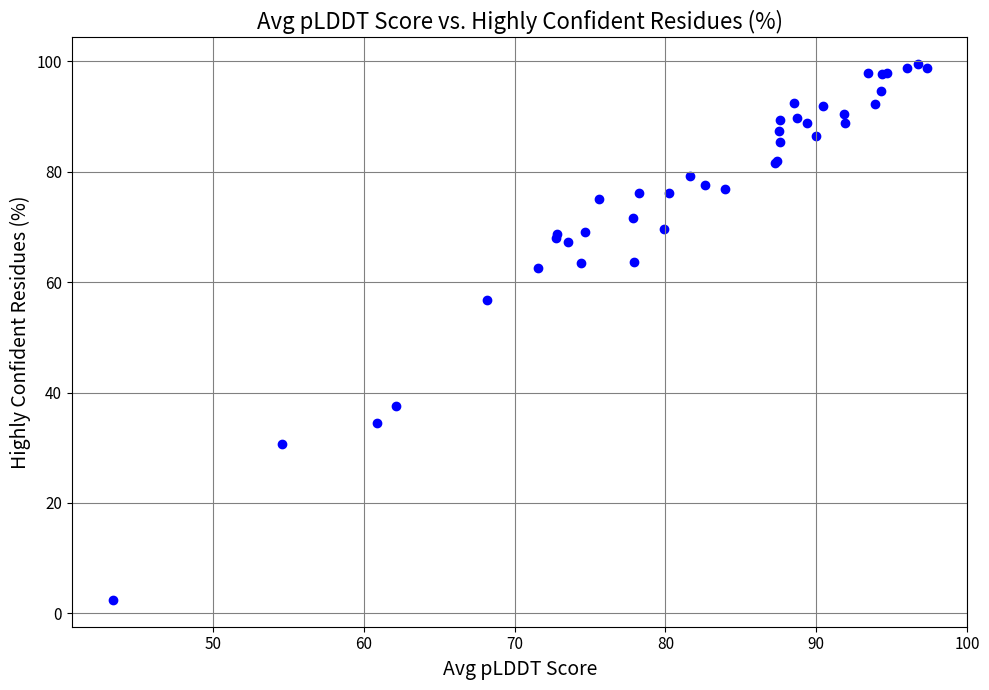

What Y value in the scatter plot is closest to 50?

56.7